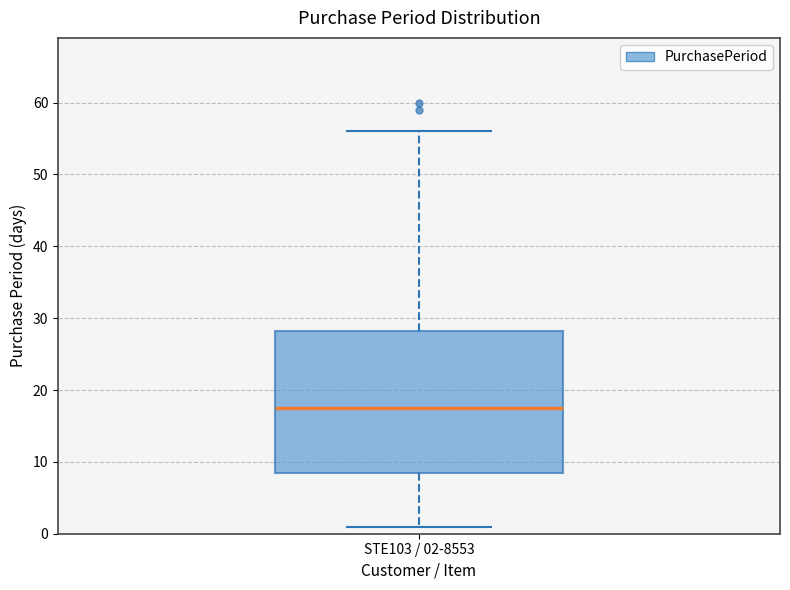

Transcribe this box plot: give where the median line is, the range the box spans, and where the two whiskers end, as read against the y-axis. The values are not printed on the chart, so give them approximately, as read against the axis.

median 18, box 9 to 28, whiskers 1 to 56